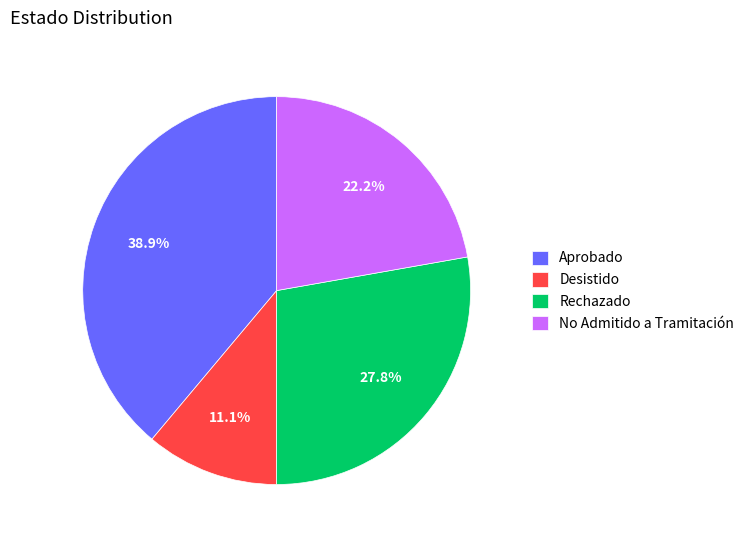

Is there a majority slice in this chart?

No